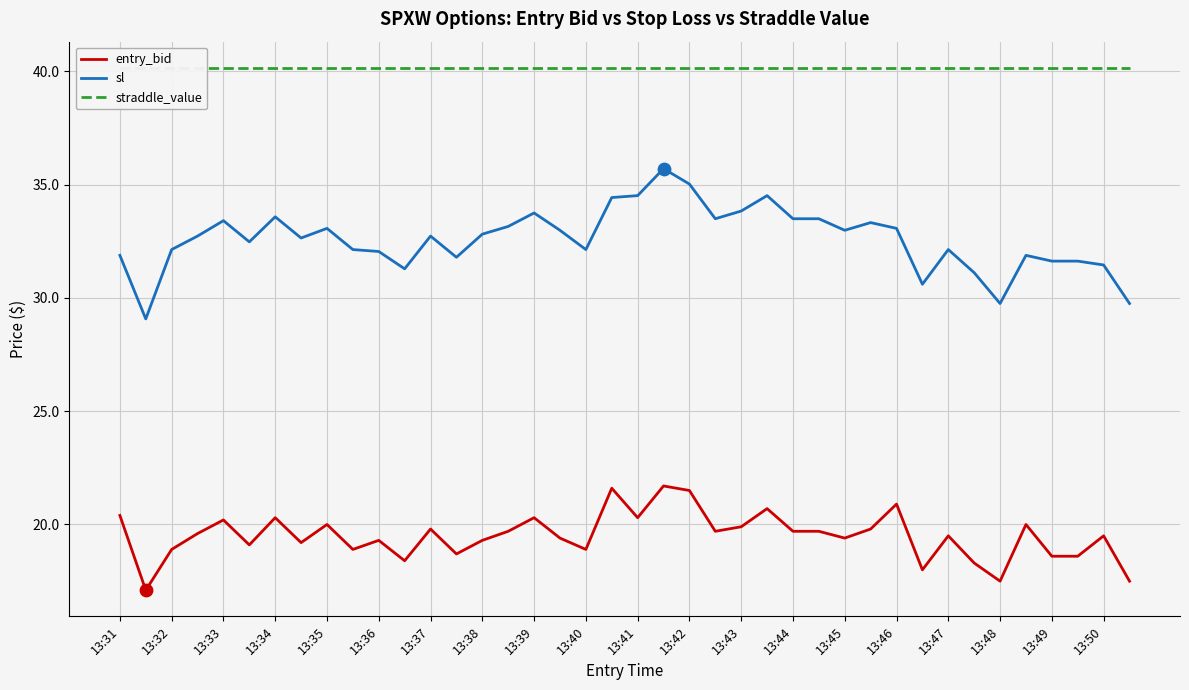

At how many categories does at least one series exceed 31?

40